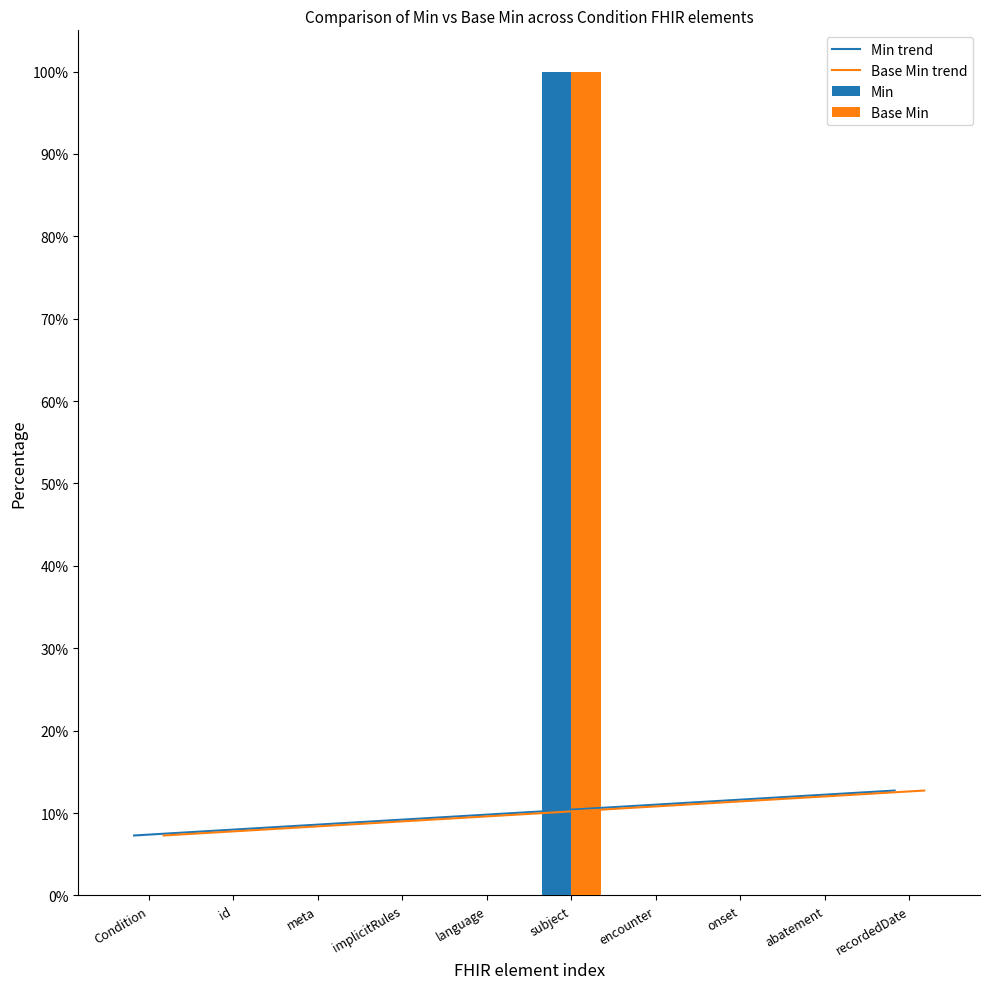

Which label corresponds to the smallest value in the chart?

Condition